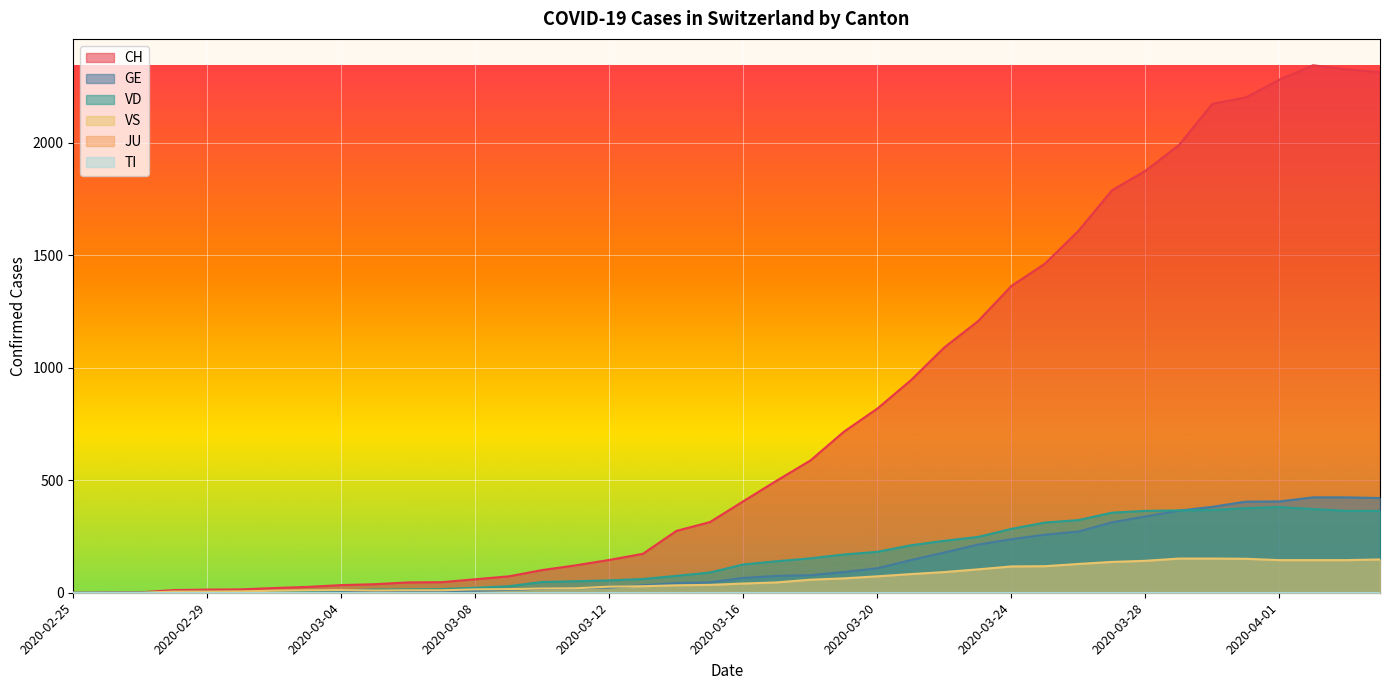

At which label is GE closest to 212?

2020-03-23